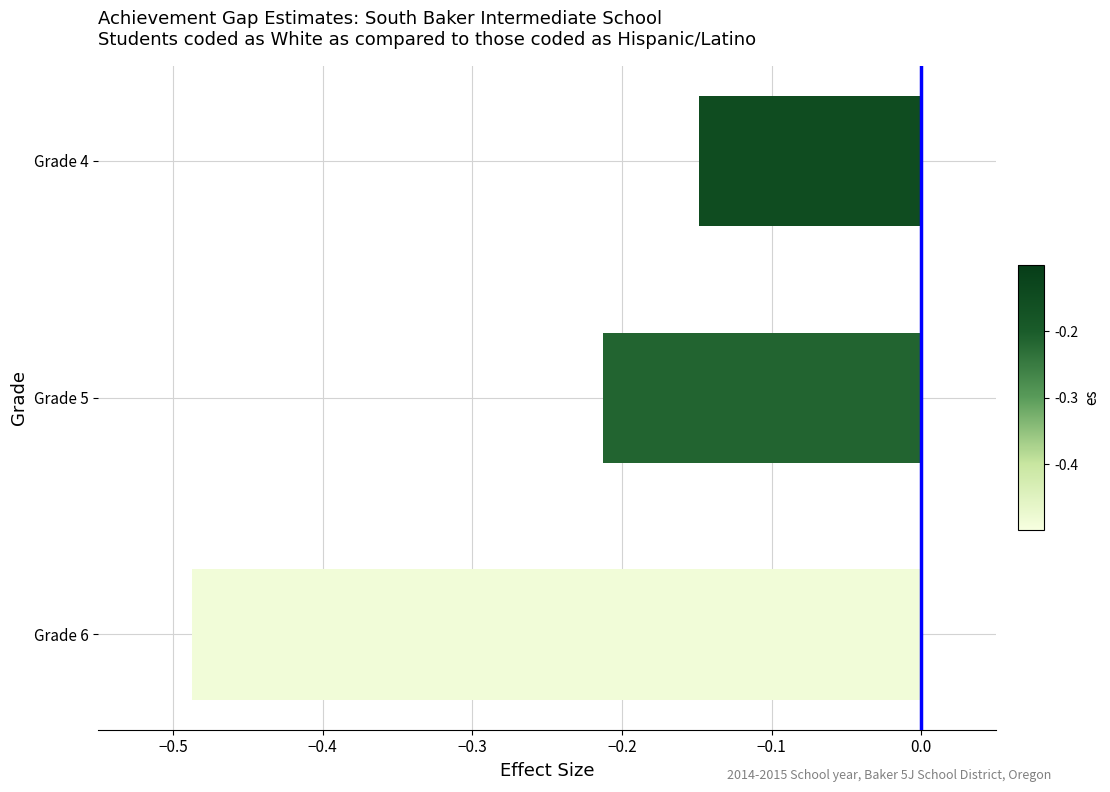

The value at Grade 6 is -0.8. True or false?

False